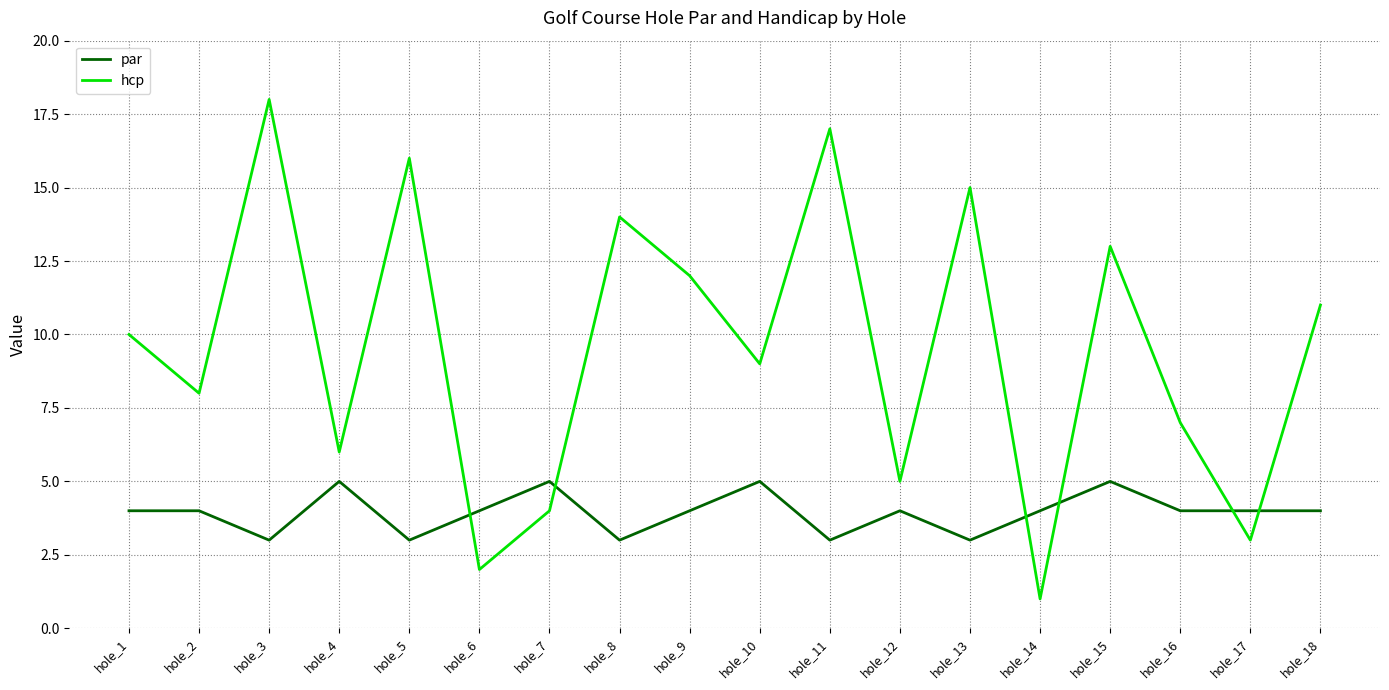

How many distinct data groups are displayed?

2